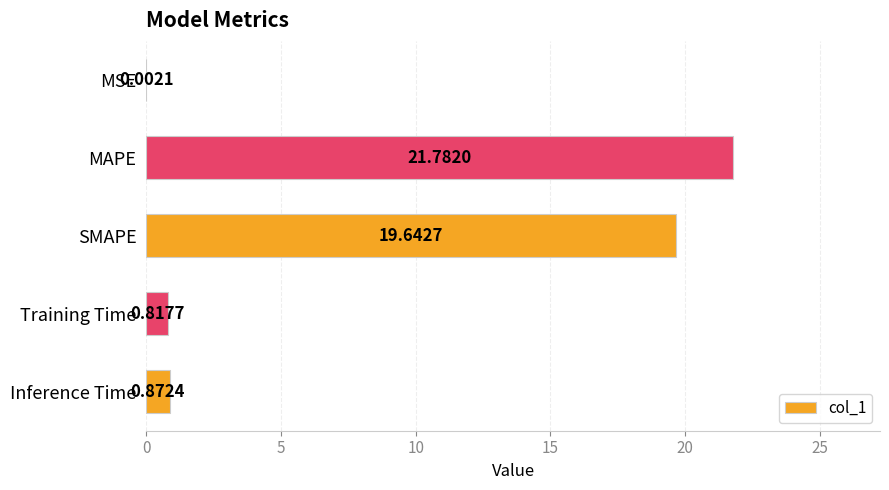

Between Training Time and MSE, which is larger?

Training Time